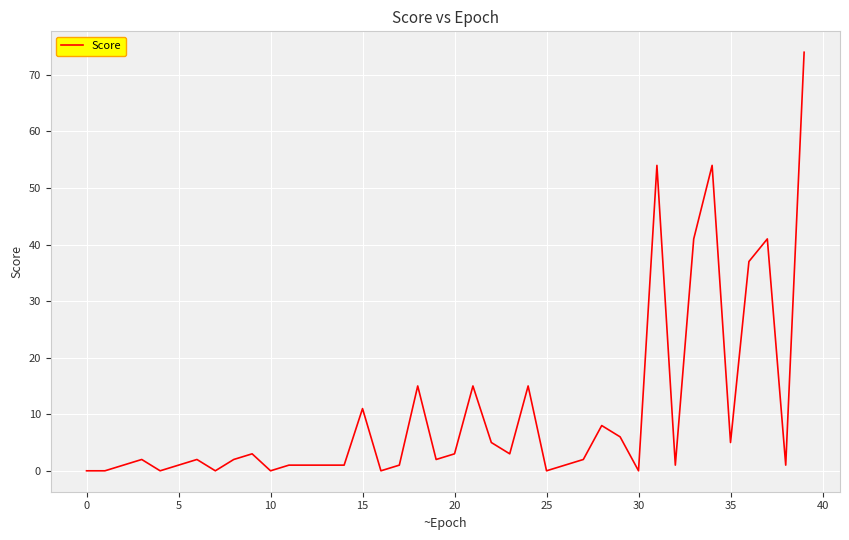

What is the maximum value shown in the chart?

74